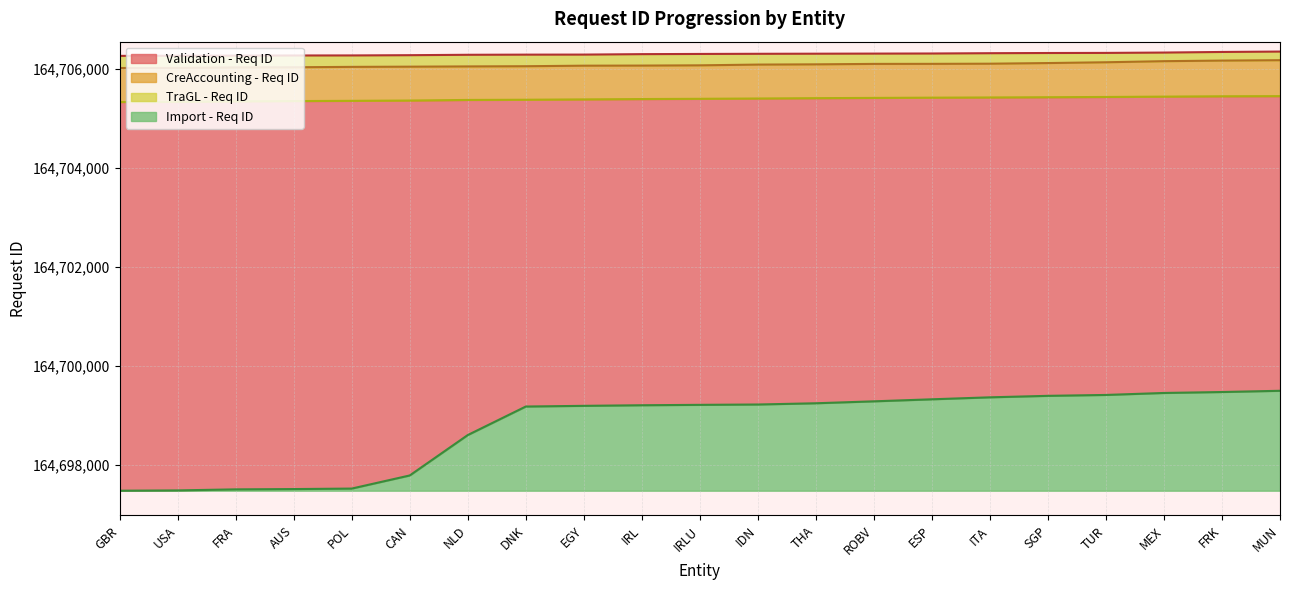

Is the value of Import - Req ID at IDN greater than the value of CreAccounting - Req ID at USA?

No